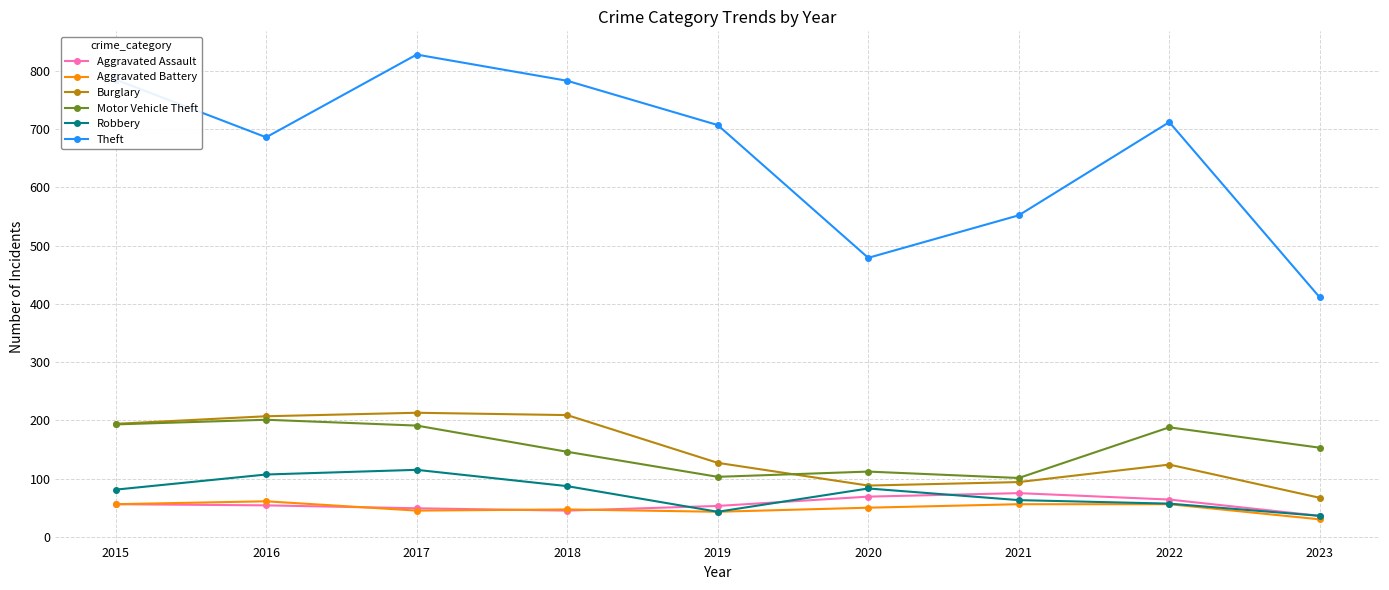

Between which two adjacent categories do Robbery and Aggravated Assault first intersect?

2018 and 2019